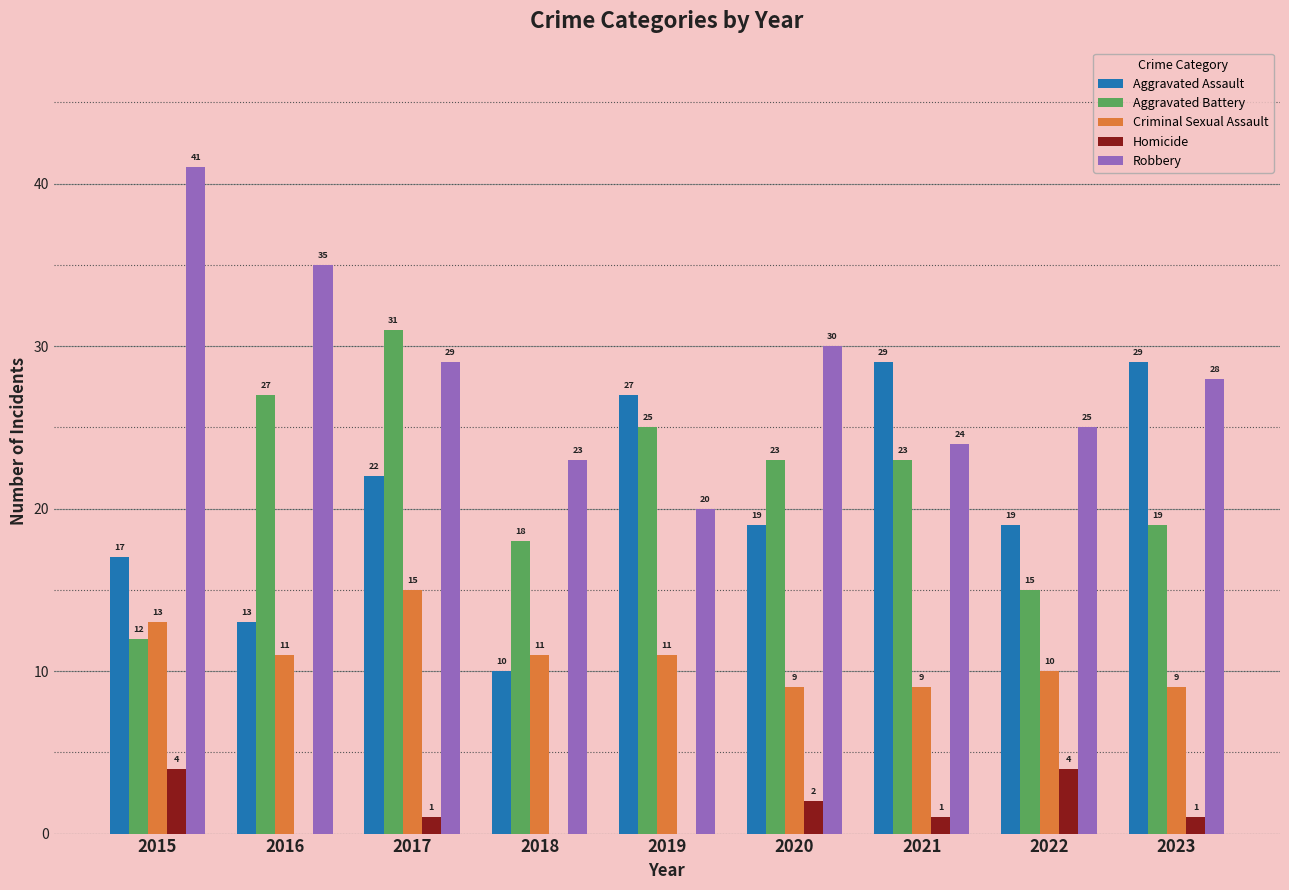

What is the sum of the Robbery values at 2019 and 2018?

43